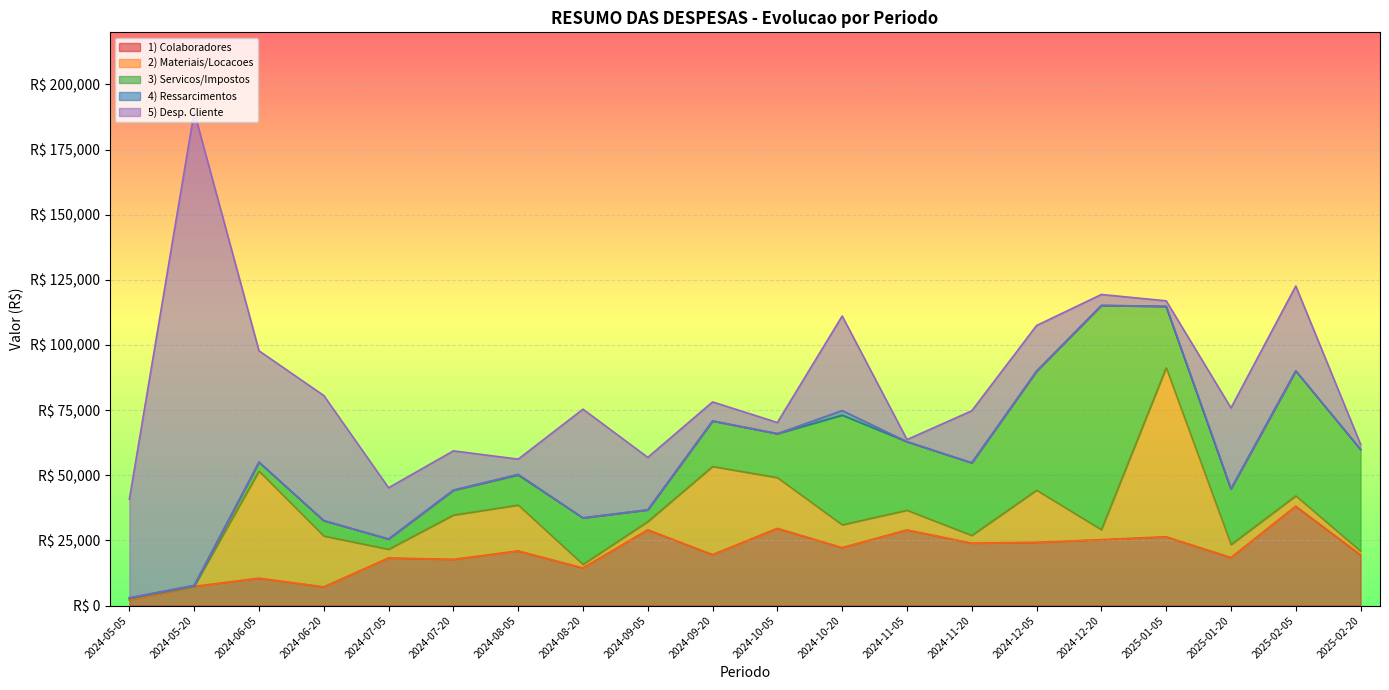

What is the greatest value displayed?

181761.0